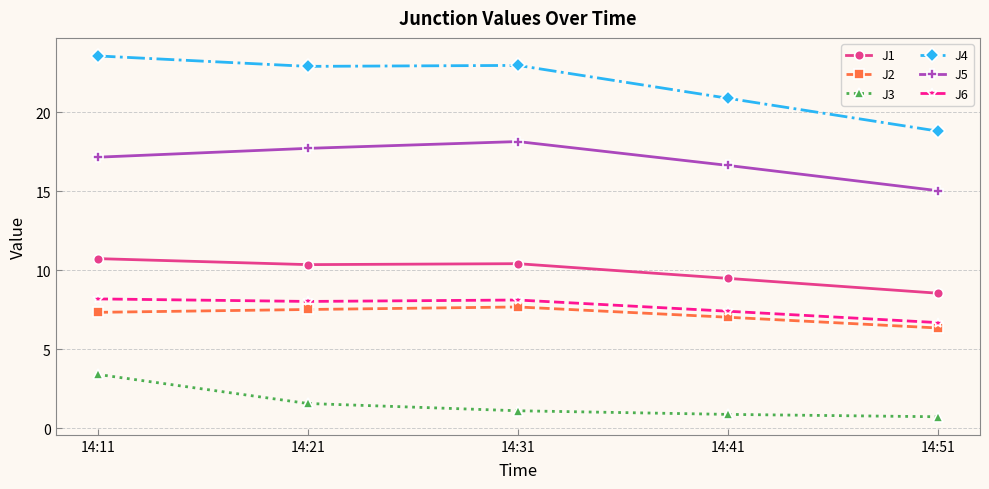

In J2, how many points are higher than both neighbors (excluding endpoints)?

1